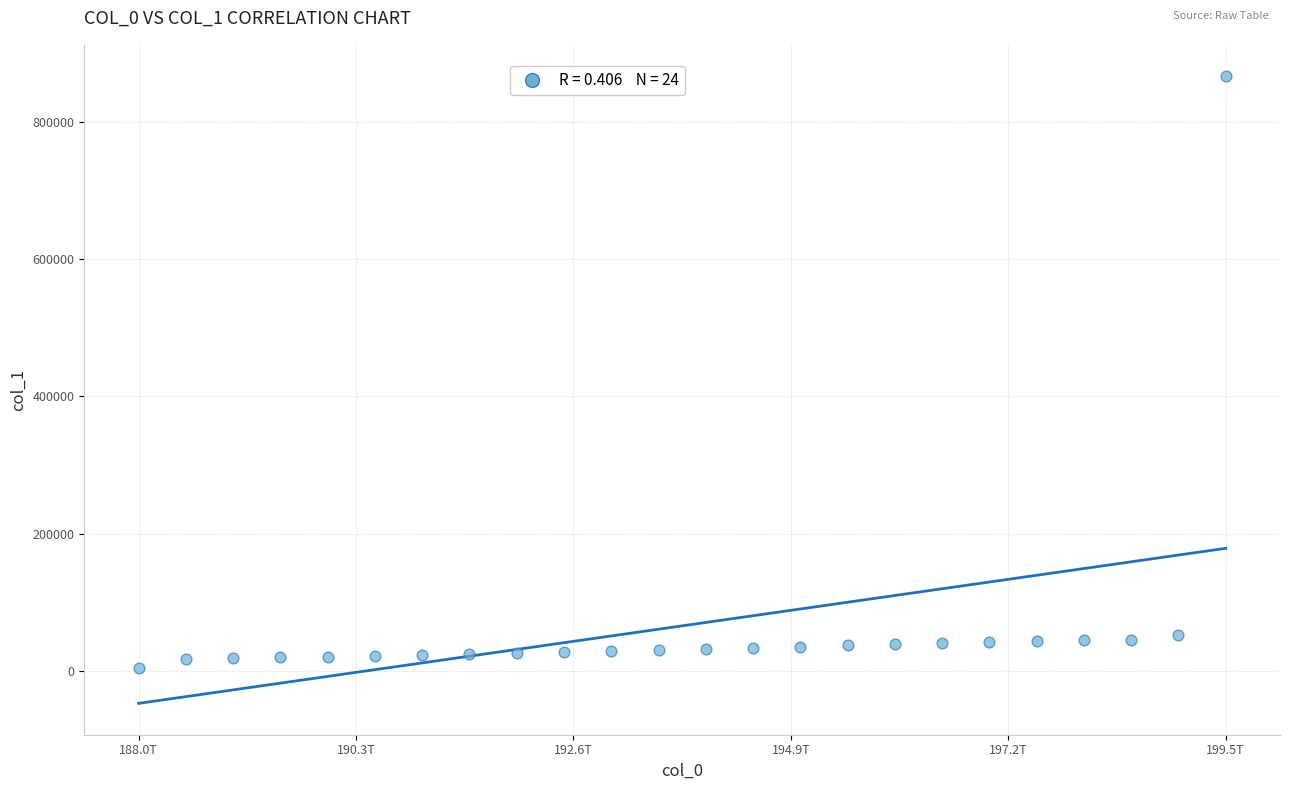

What is the range of Y values (max minus min)?

861859.9